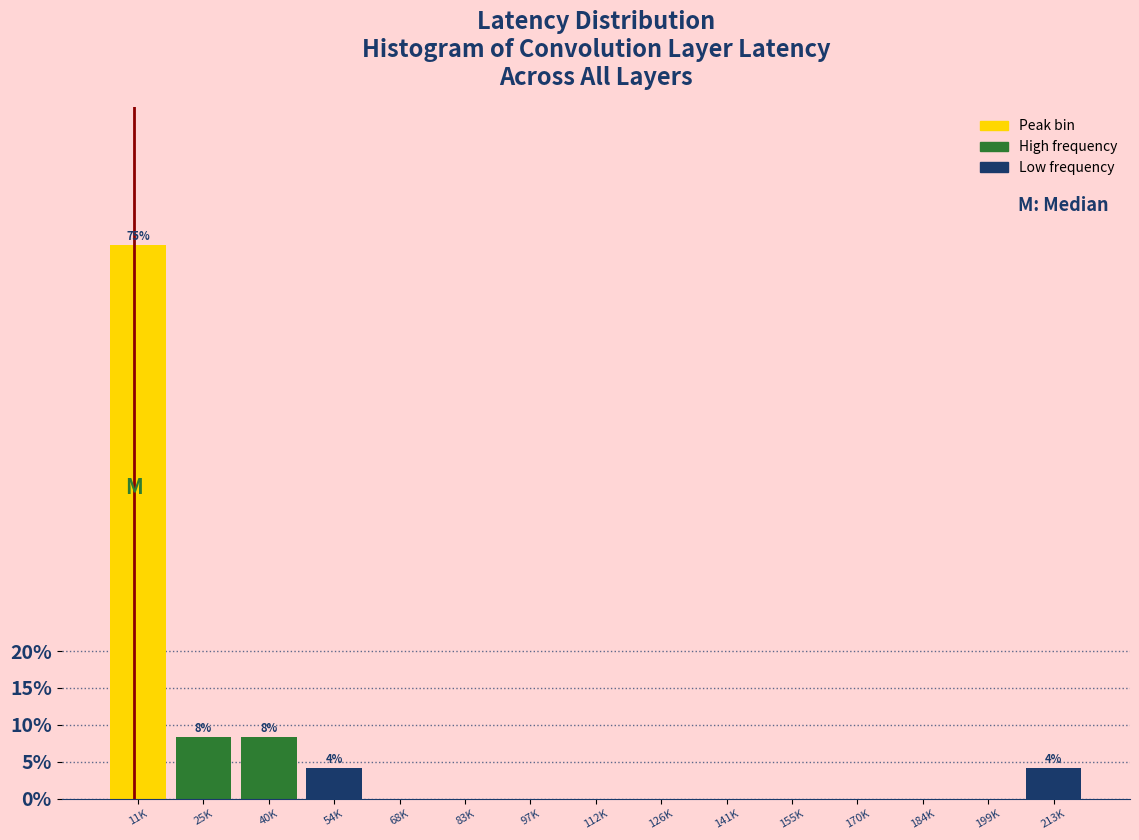

Reading right to left, list all the values displayed in this chart.

213K=4.2	199K=0.0	184K=0.0	170K=0.0	155K=0.0	141K=0.0	126K=0.0	112K=0.0	97K=0.0	83K=0.0	68K=0.0	54K=4.2	40K=8.3	25K=8.3	11K=75.0